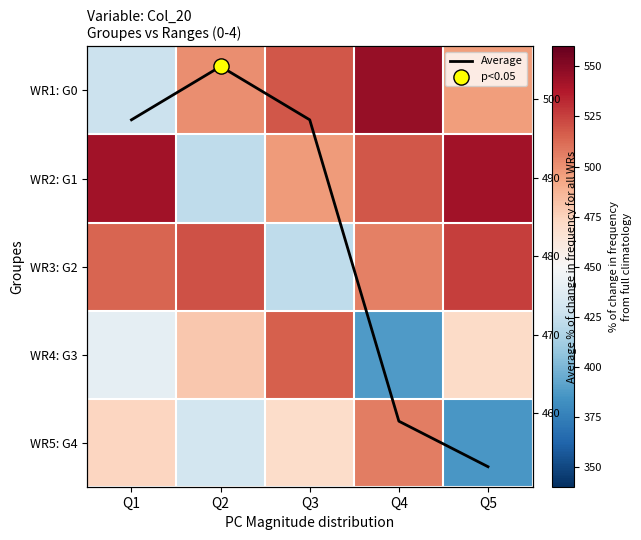

How many distinct data groups are displayed?

6